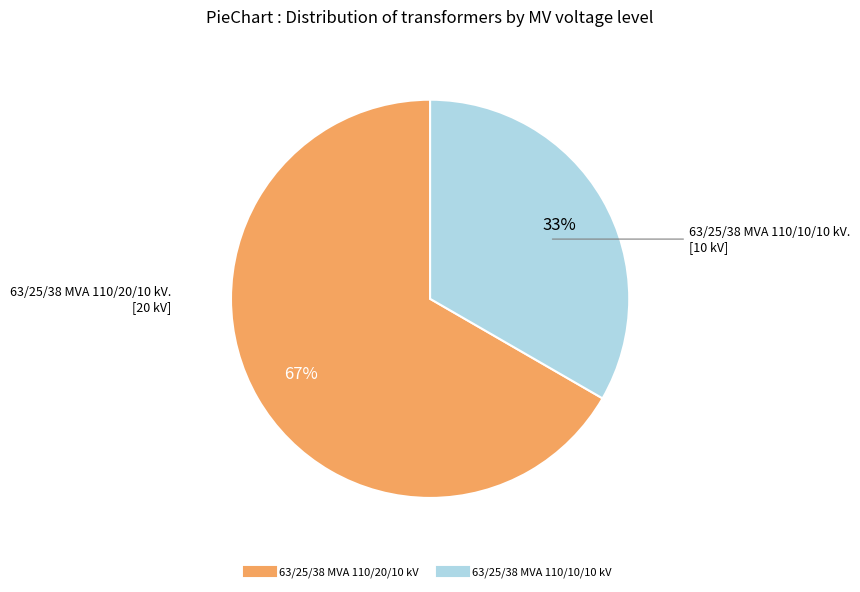

Is there any slice that represents more than half of the pie?

Yes